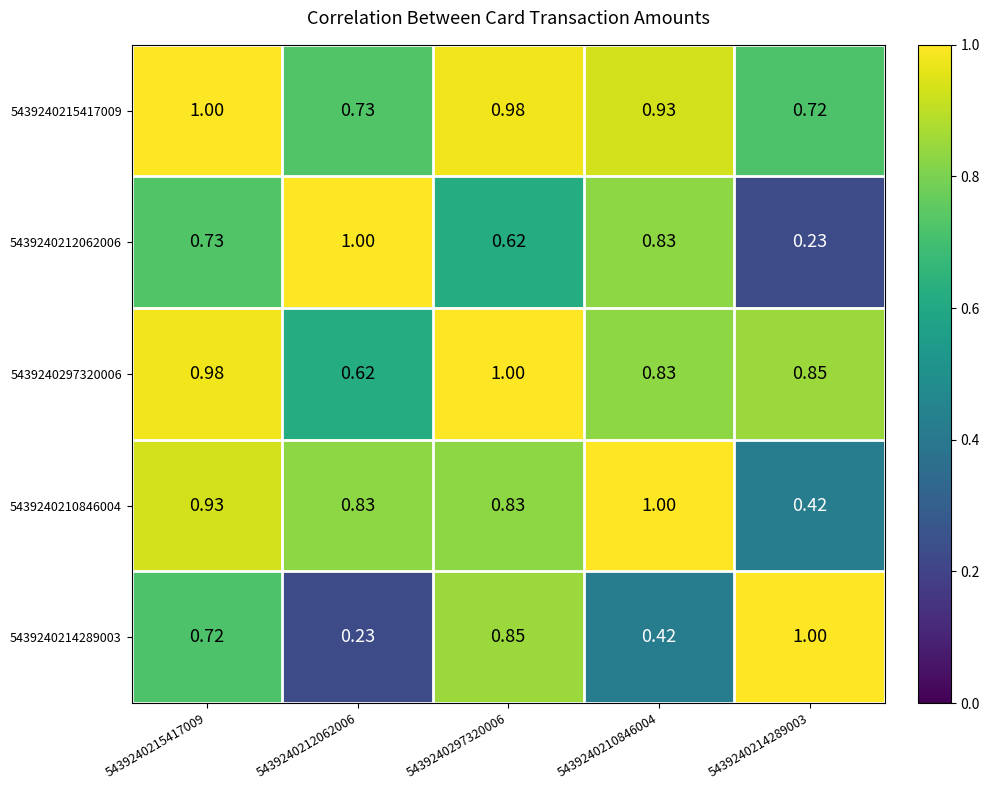

Is the value of 5439240214289003 at 5439240215417009 greater than the value of 5439240215417009 at 5439240210846004?

No